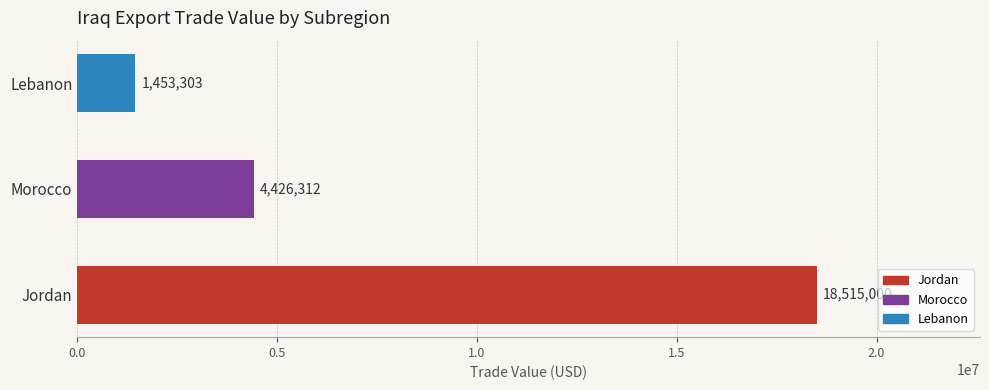

What is the ratio of the value at Lebanon to the value at Morocco?

0.3